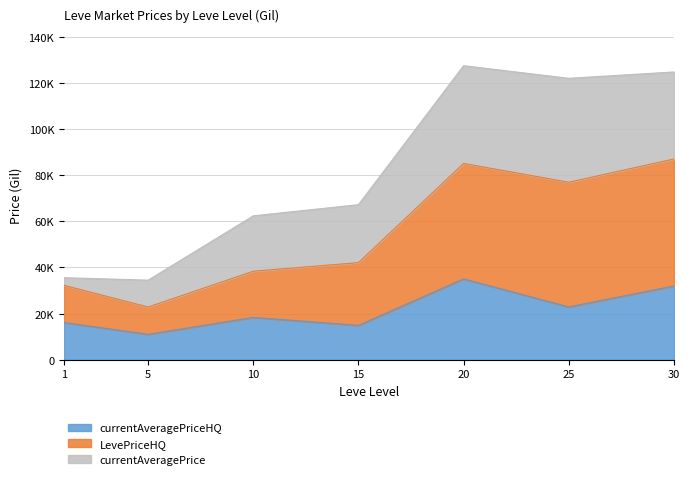

Between 15 and 30, which is larger?

30